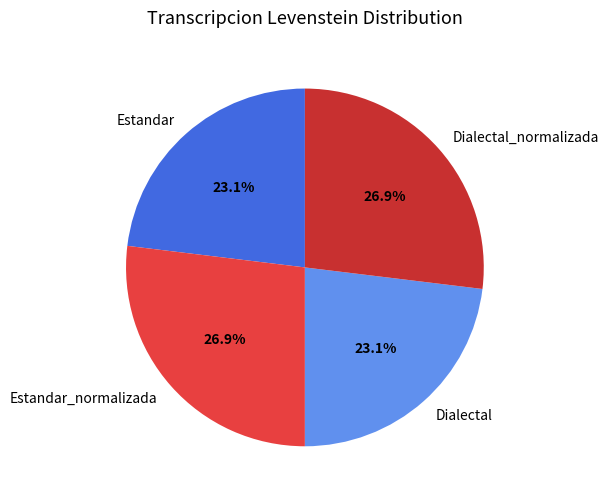

Is it true that Dialectal is 30% of the pie?

False